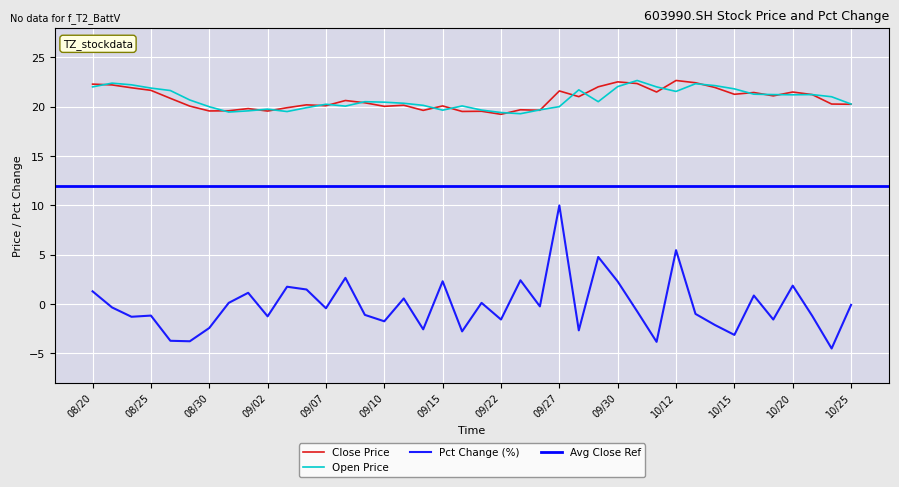

Reading left to right, transcribe all the data shown in this chart.

close: 22.3	22.2	21.9	21.6	20.8	20.1	19.6	19.6	19.8	19.6	19.9	20.2	20.1	20.6	20.4	20.0	20.1	19.6	20.1	19.5	19.5	19.2	19.7	19.6	21.6	21.0	22.0	22.5	22.3	21.5	22.6	22.4	21.9	21.2	21.4	21.1	21.5	21.2	20.3	20.2
open: 22.0	22.4	22.2	21.9	21.6	20.7	20.0	19.4	19.6	19.7	19.5	19.9	20.2	20.1	20.5	20.4	20.3	20.1	19.6	20.1	19.6	19.4	19.3	19.7	20.0	21.7	20.5	22.0	22.6	22.0	21.5	22.3	22.1	21.8	21.3	21.2	21.2	21.2	21.0	20.3
pct_chg: 1.3	-0.4	-1.3	-1.2	-3.7	-3.8	-2.4	0.1	1.1	-1.3	1.7	1.5	-0.4	2.6	-1.1	-1.8	0.5	-2.6	2.3	-2.8	0.1	-1.6	2.4	-0.3	10.0	-2.7	4.8	2.3	-0.8	-3.8	5.4	-1.0	-2.1	-3.1	0.8	-1.6	1.8	-1.2	-4.5	-0.1